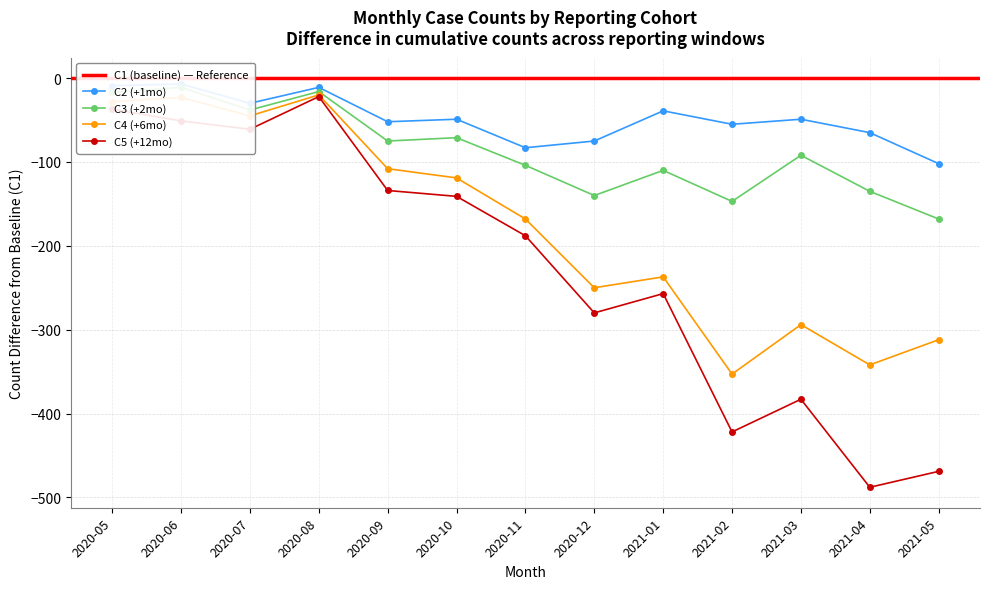

What is the value of the C5 (+12mo) point at the 11th from the left?

-383